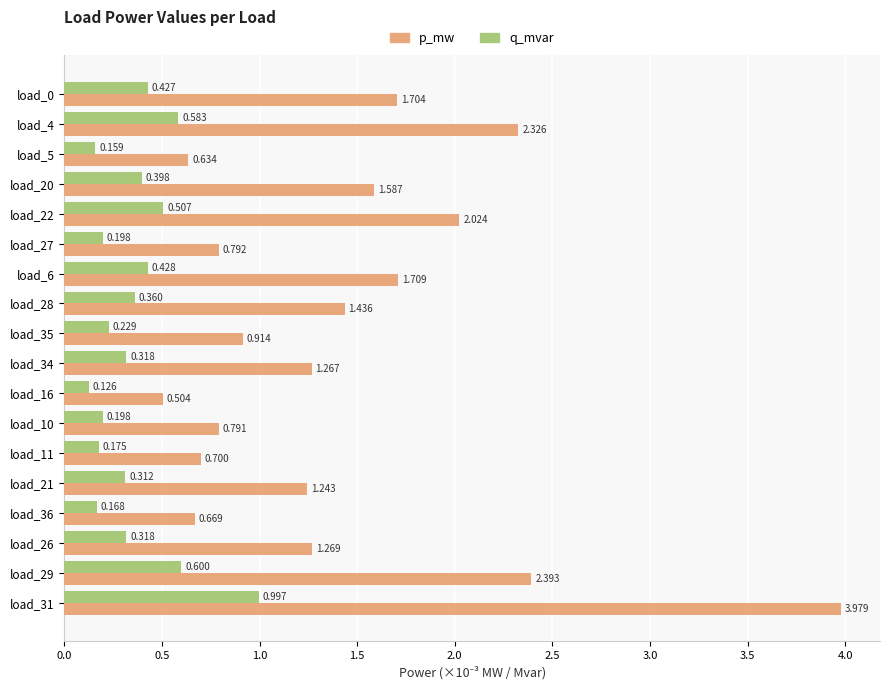

Is the value of p_mw at load_21 greater than the value of q_mvar at load_5?

Yes